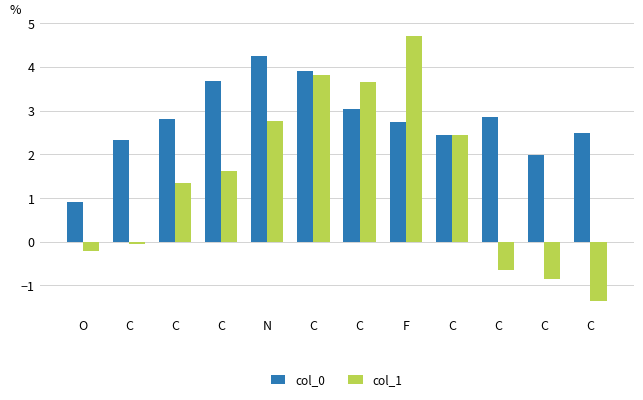

How many negative values does the col_1 series have?

5